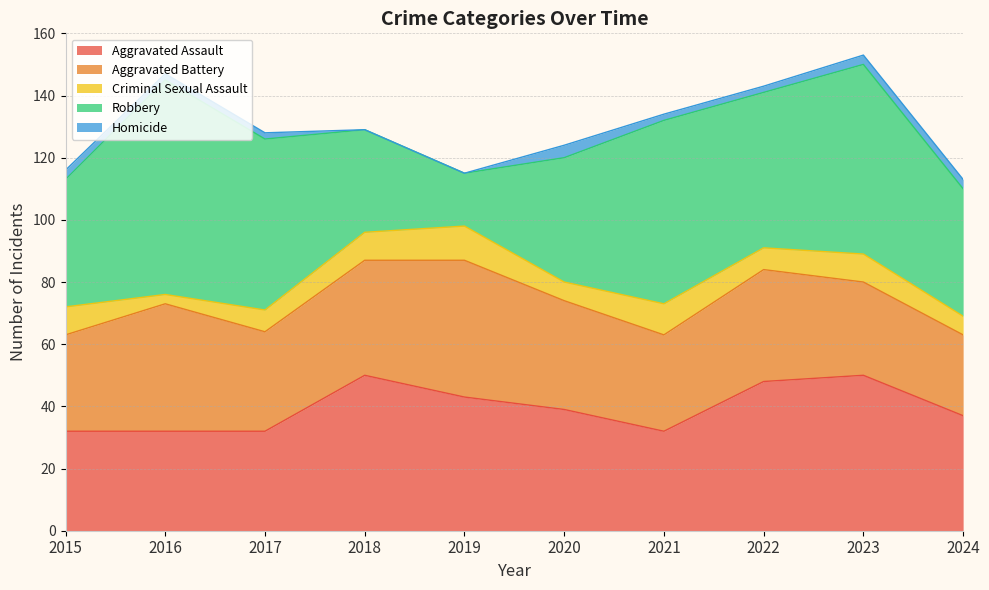

At which category does the chart reach its minimum across all series?

2018